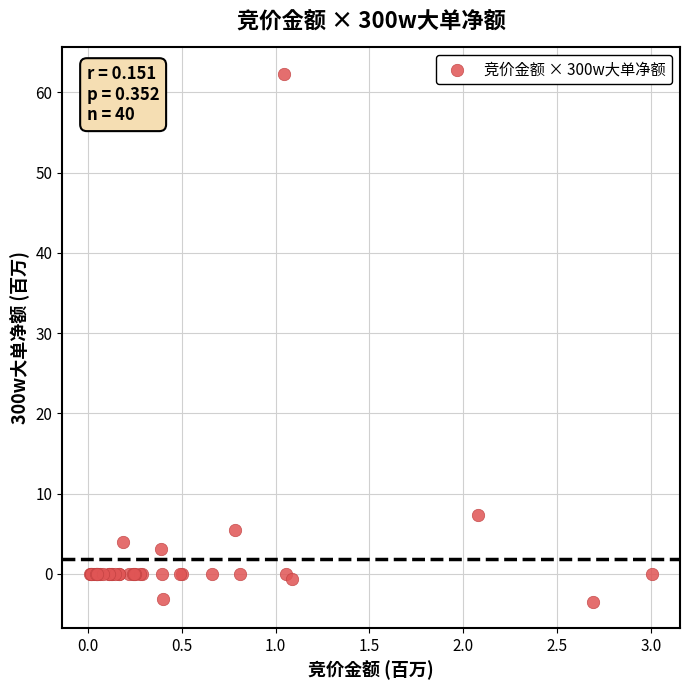

What Y value in the scatter plot is closest to 29?

7.3